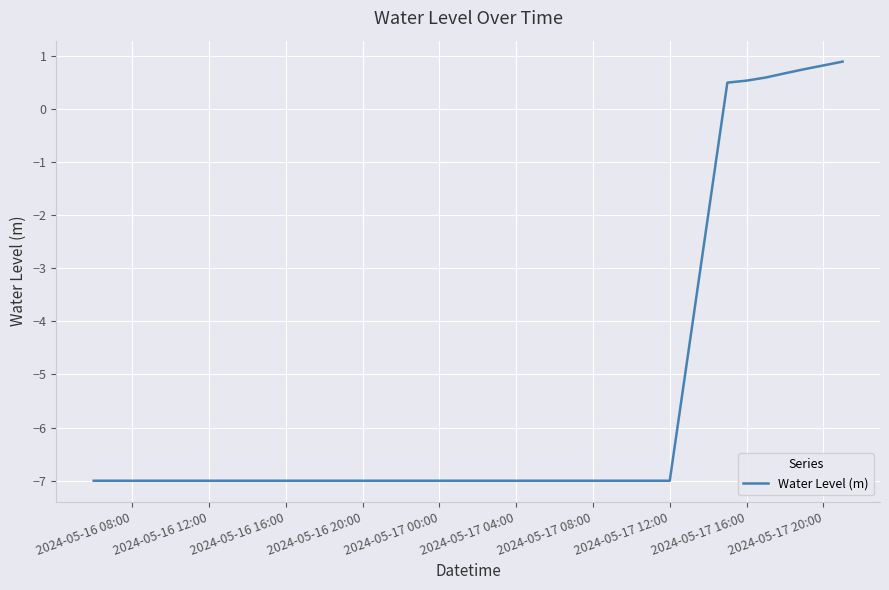

How many values exceed -7?

7